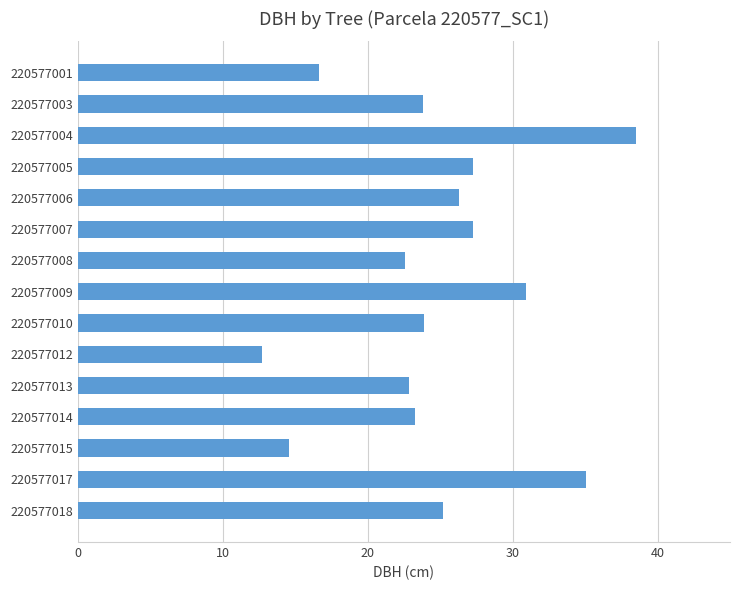

Is it true that the value at 220577015 is 6.9?

False